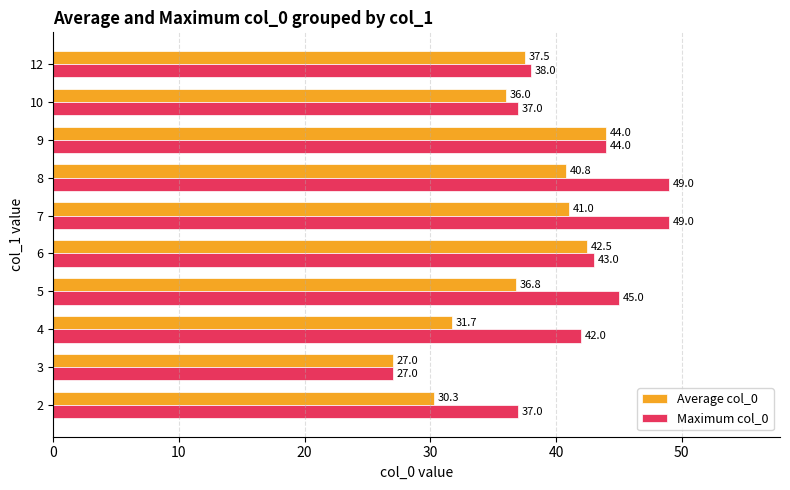

What are all the series names shown in the legend?

Average col_0, Maximum col_0